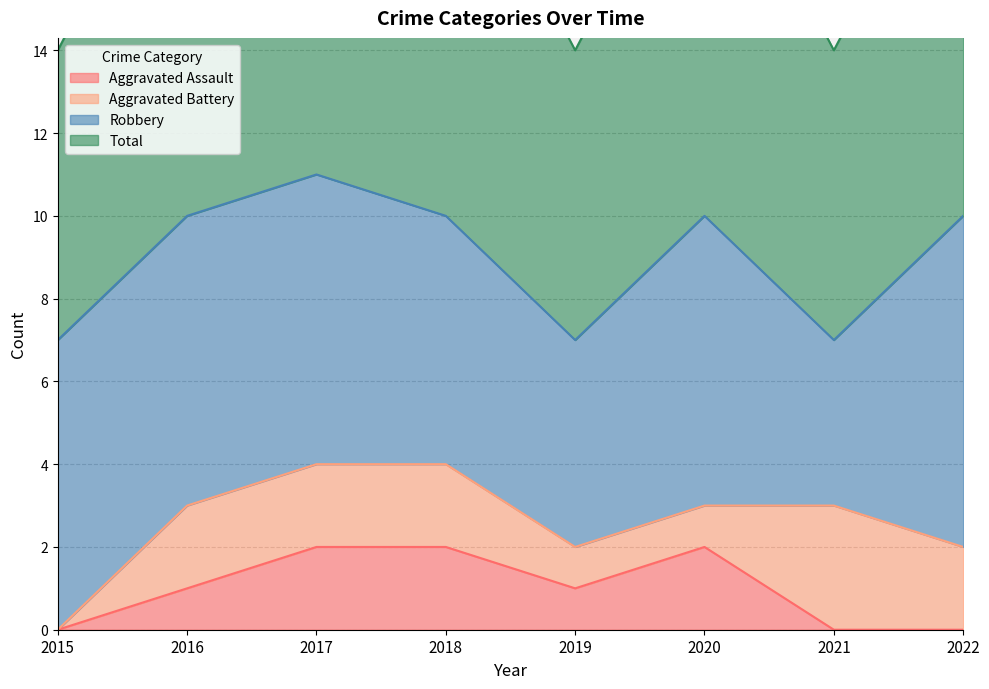

The Aggravated Assault series shows 2 at 2018. True or false?

True